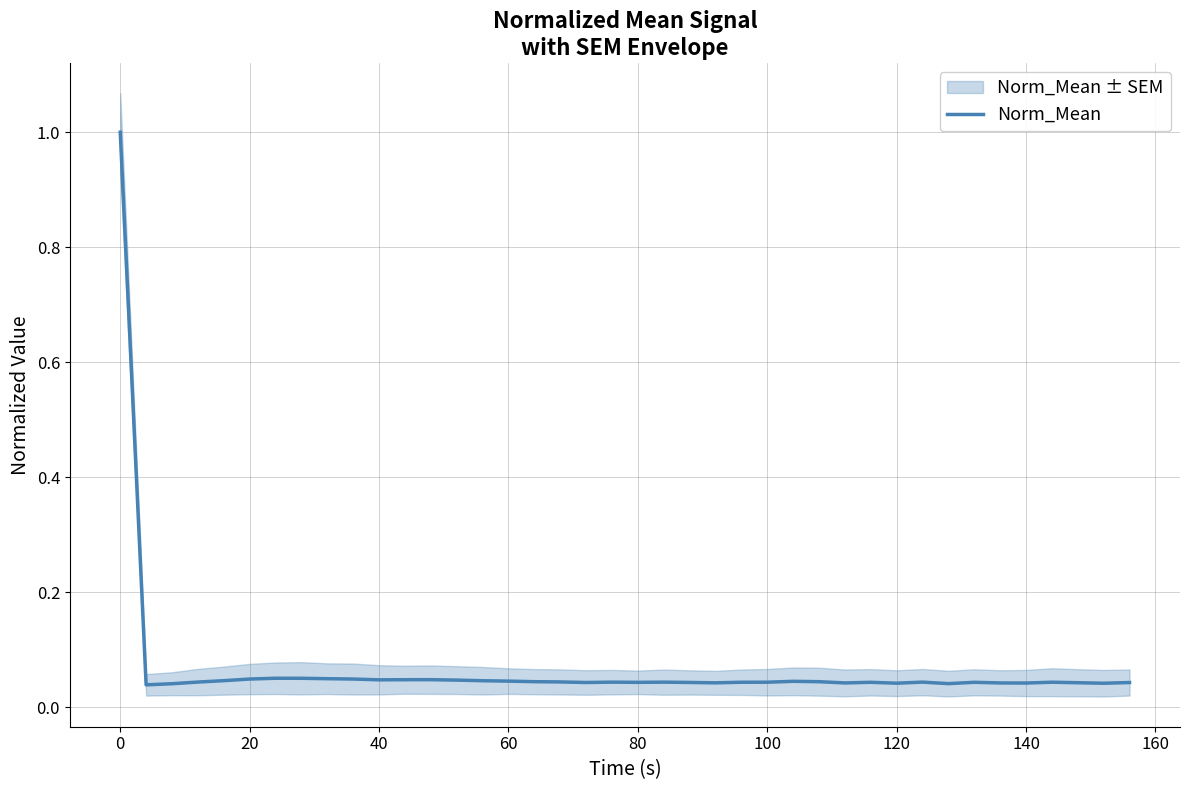

What is the highest value of the Norm_Mean series?

1.0